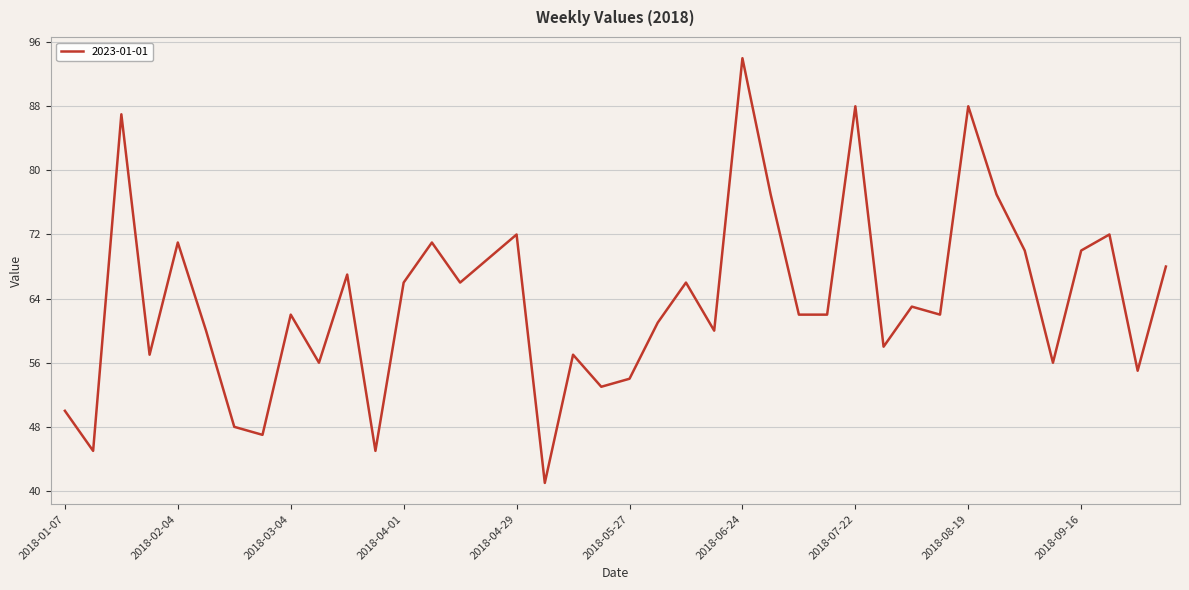

What is the difference between the maximum and minimum values?

53